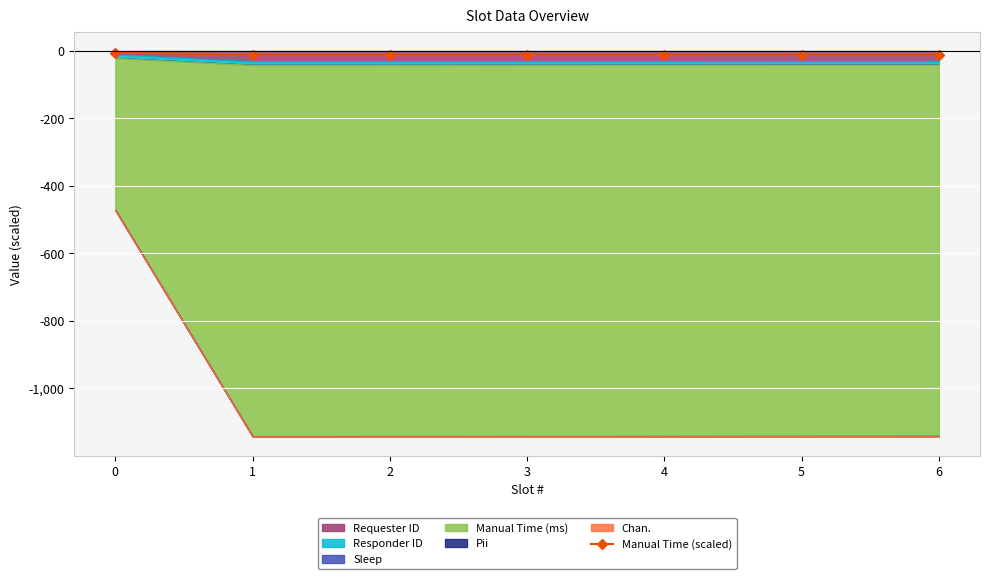

Which has a higher value, 6 or 4?

6